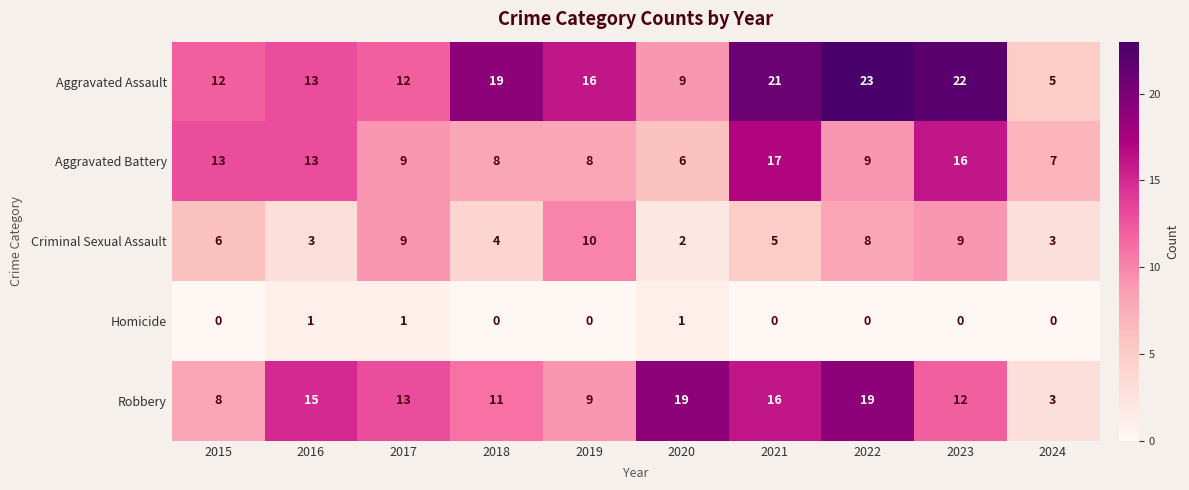

Which series has the largest total across all categories?

Aggravated Assault